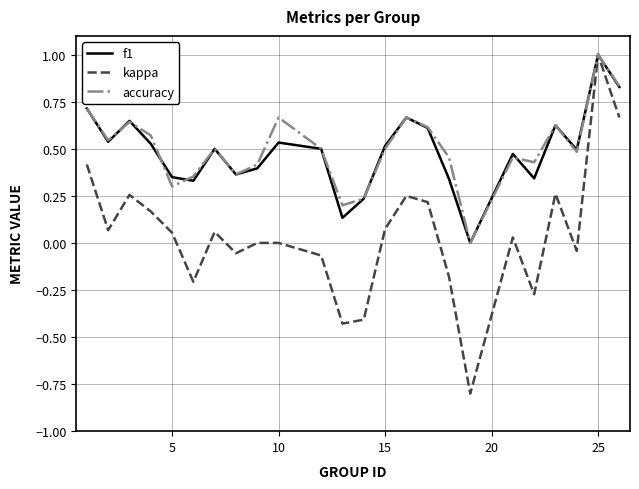

Which series has the largest range (max minus min)?

kappa